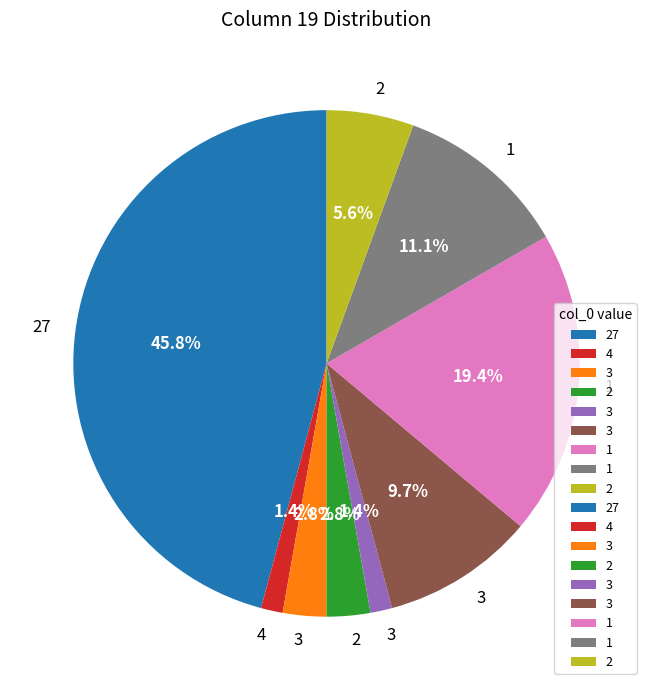

Is there a majority slice in this chart?

No